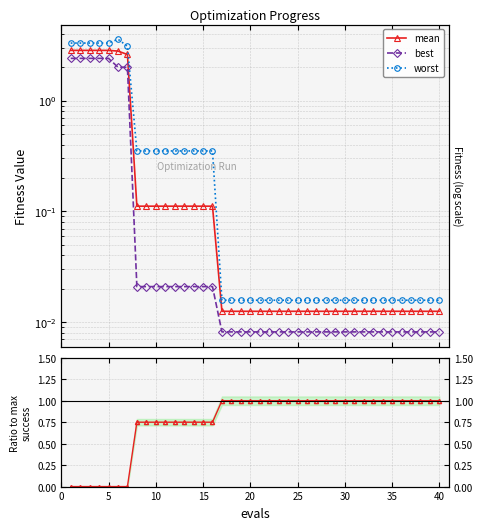

How many lines are shown in the chart?

4